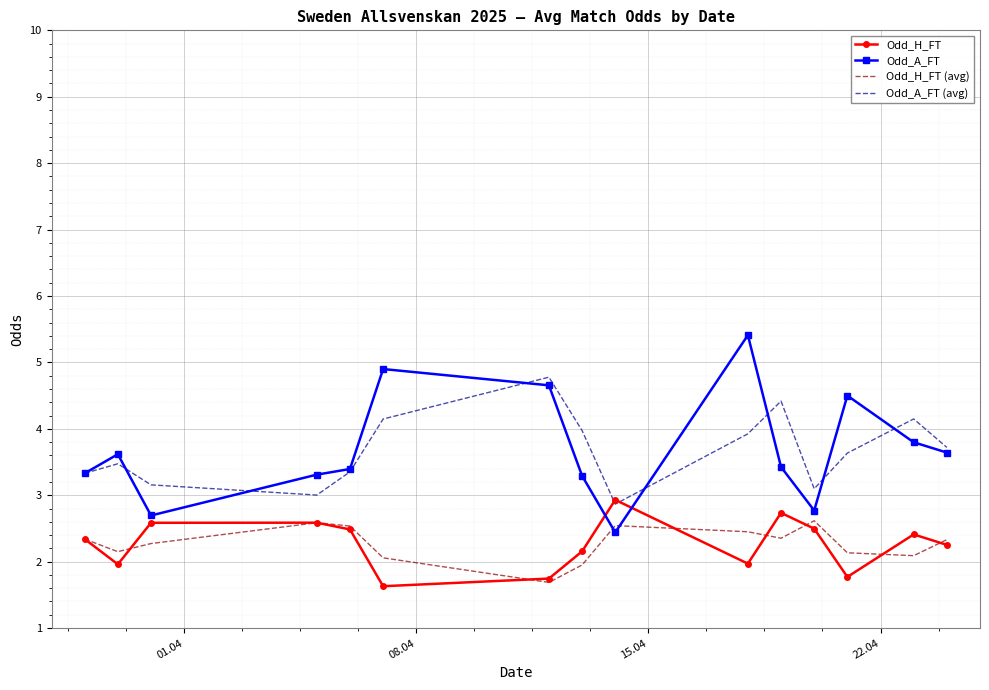

Rank the series by their maximum value, from lowest to highest.

Odd_H_FT (avg), Odd_H_FT, Odd_A_FT (avg), Odd_A_FT